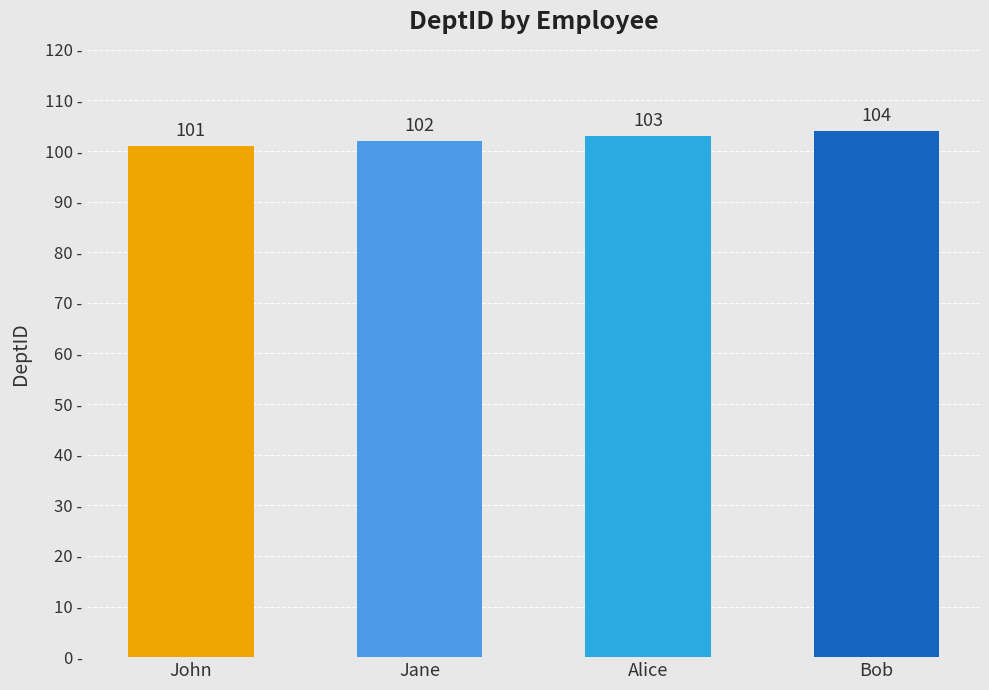

Are the bars horizontal?

No